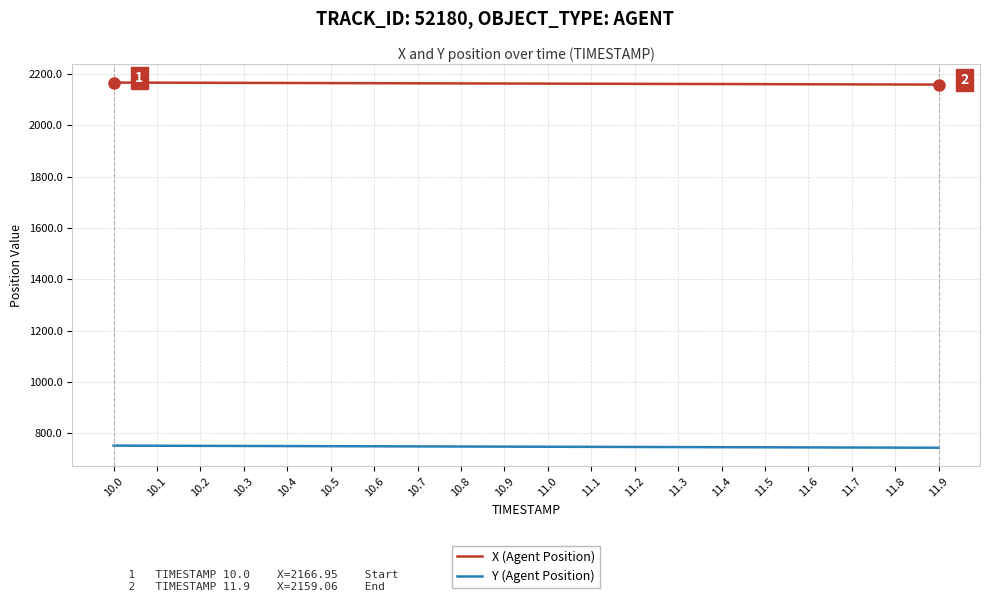

How many series are shown in this chart?

2